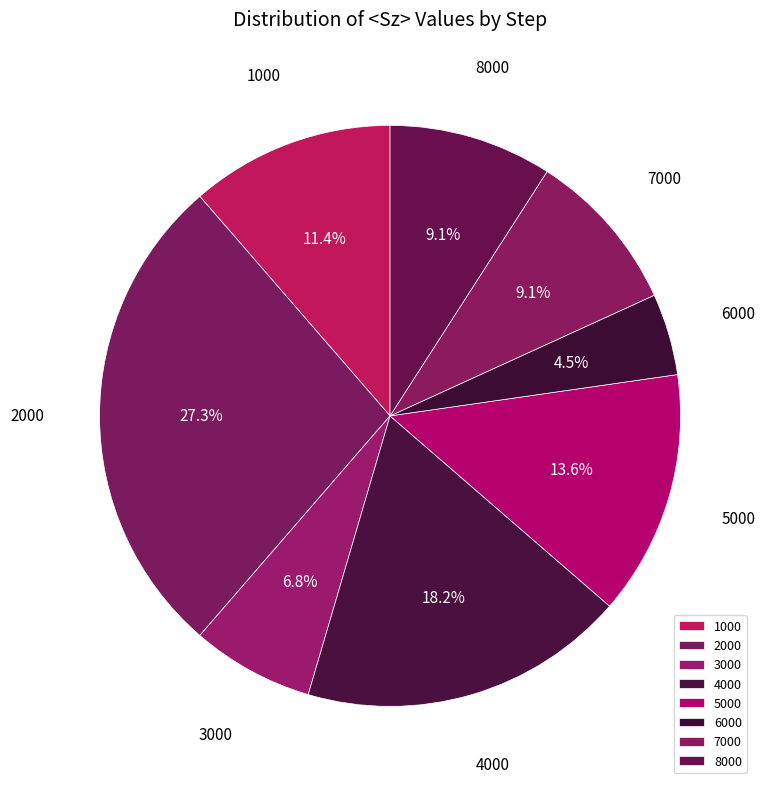

To the nearest percent, what is the combined percentage of 4000 and 5000?

32%